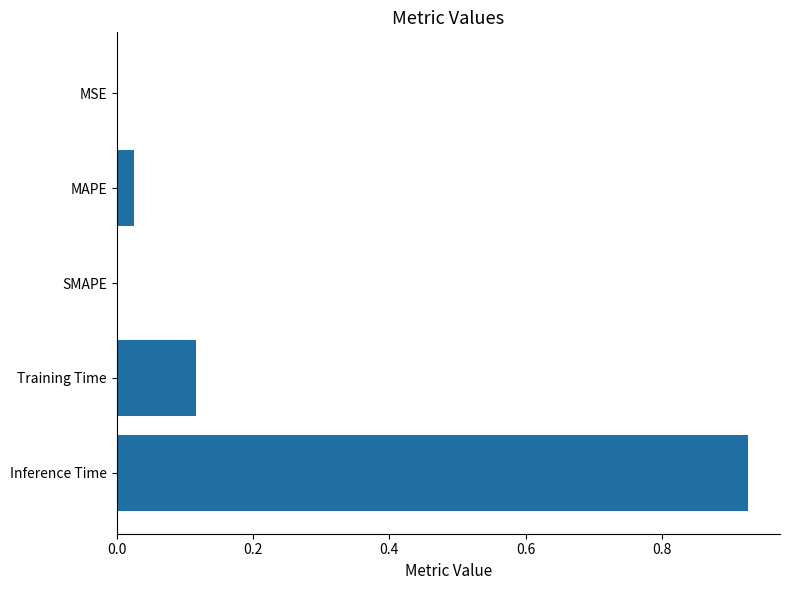

What is the sum of all values?

1.1